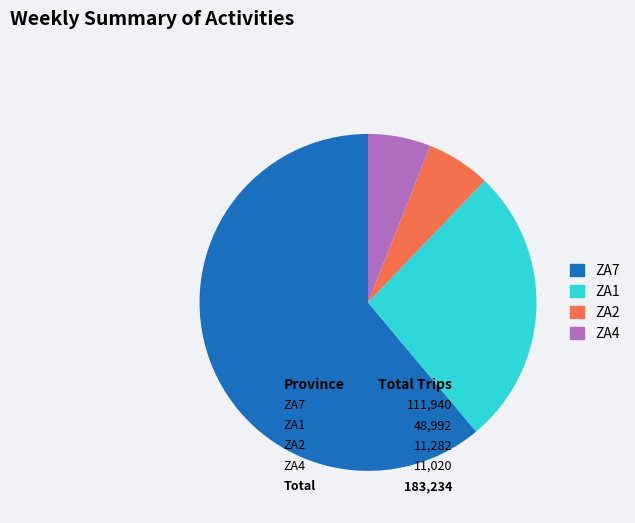

Does ZA1 represent more than half of the total?

No